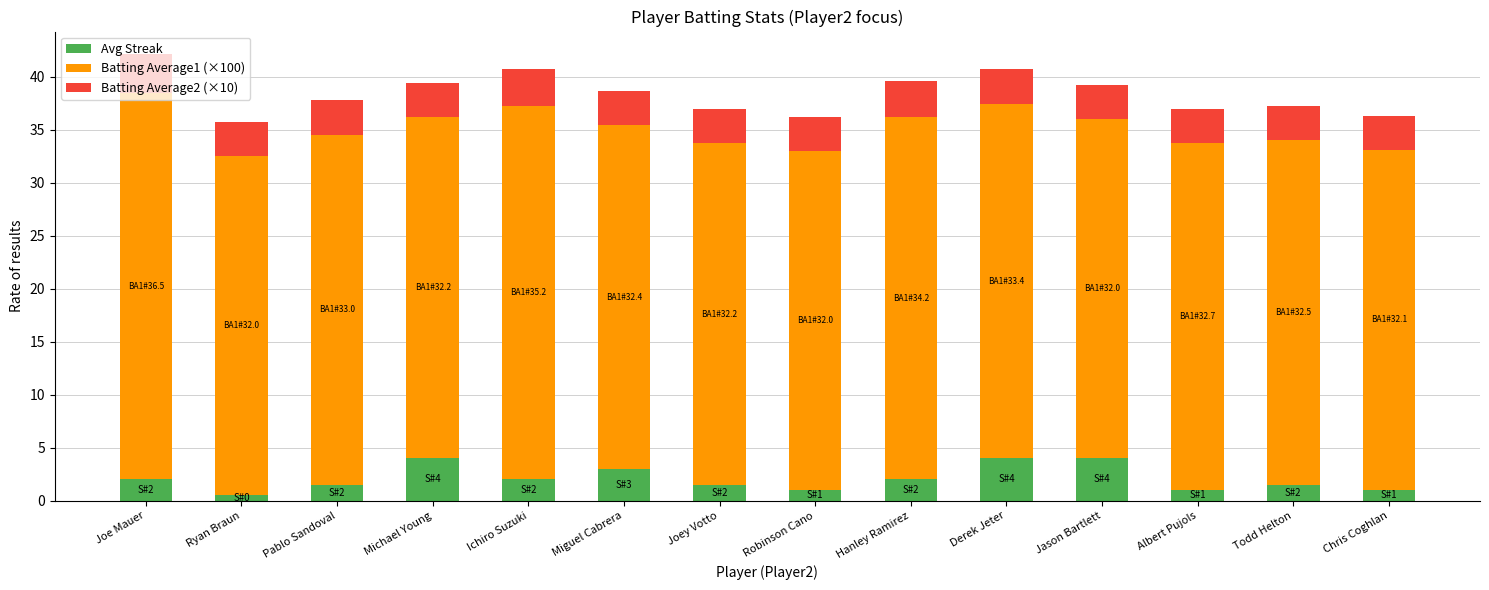

Read the Avg Streak value at Robinson Cano.

1.0